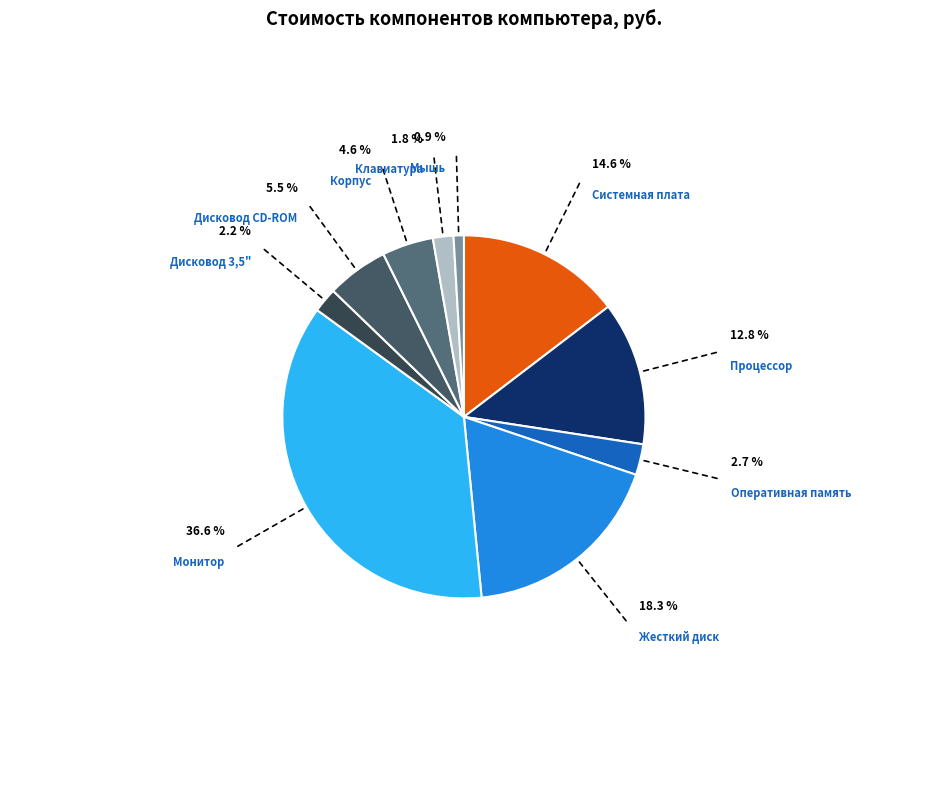

Does any single category account for the majority?

No